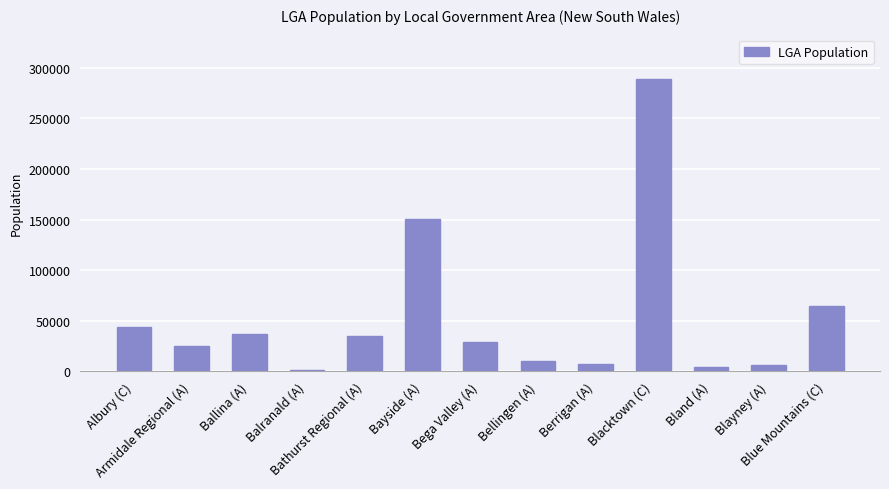

What is the difference between the maximum and second lowest values?

284441